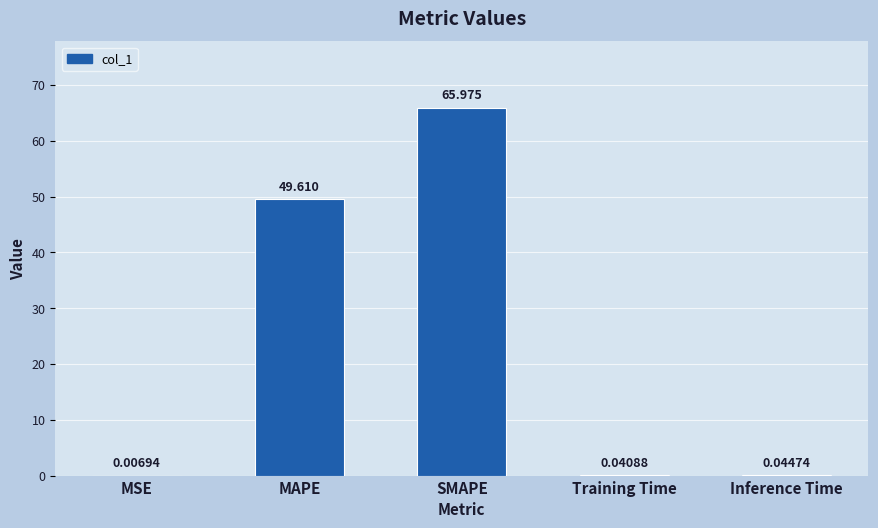

Are the bars horizontal?

No